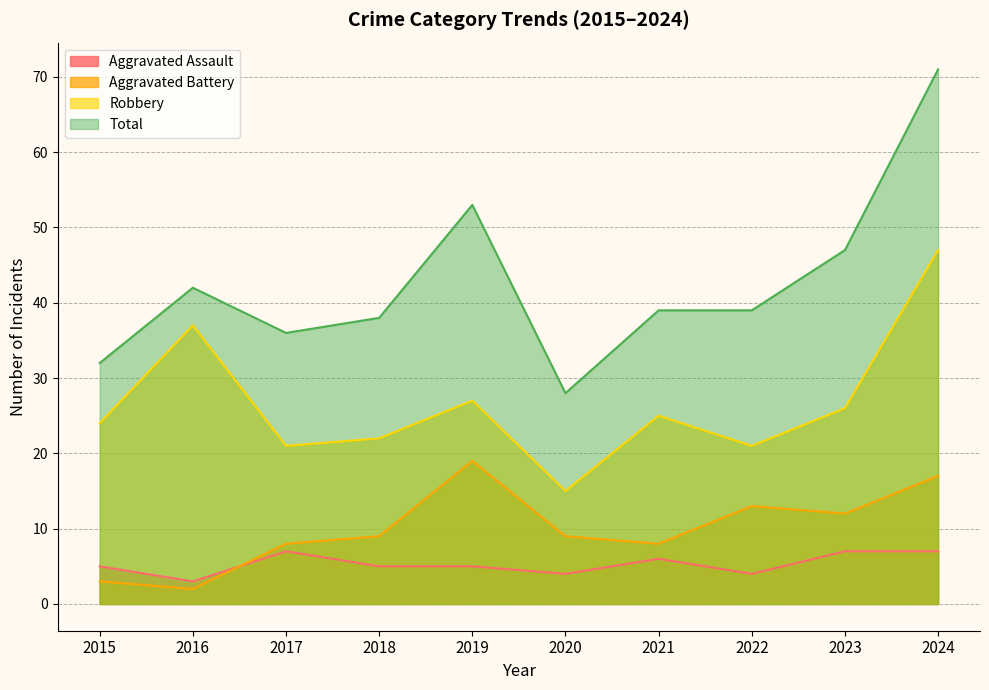

How many data points in Aggravated Battery are less than 9?

4